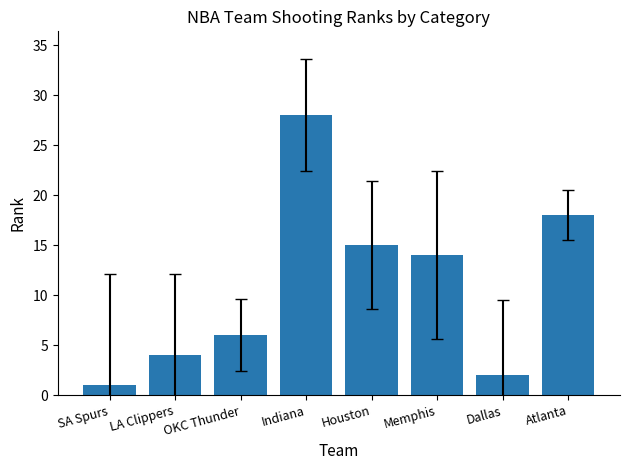

At which category does the chart reach its peak across all series?

Indiana